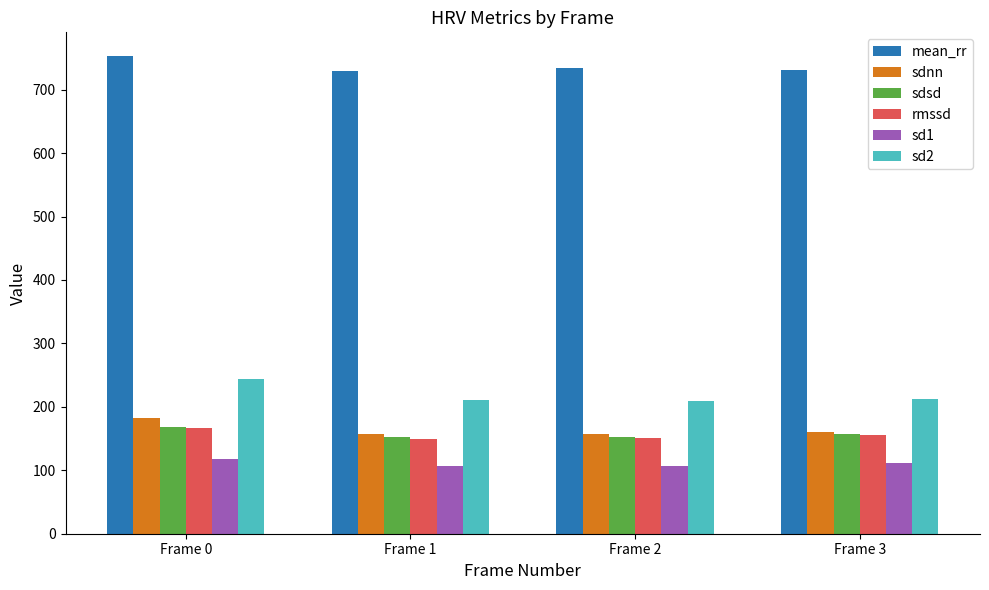

What is the difference between the highest and lowest values at Frame 0?

634.2